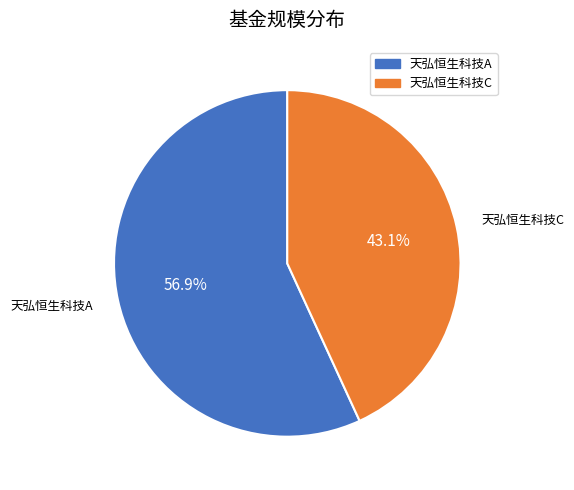

How many segments does this pie chart have?

2